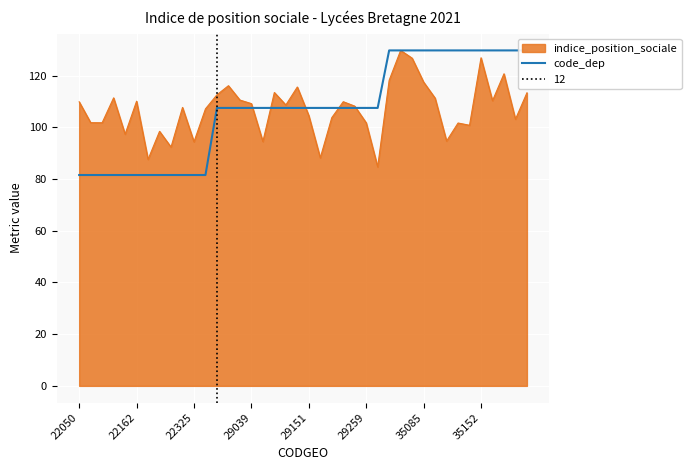

The value at 39 is 129.8. True or false?

True